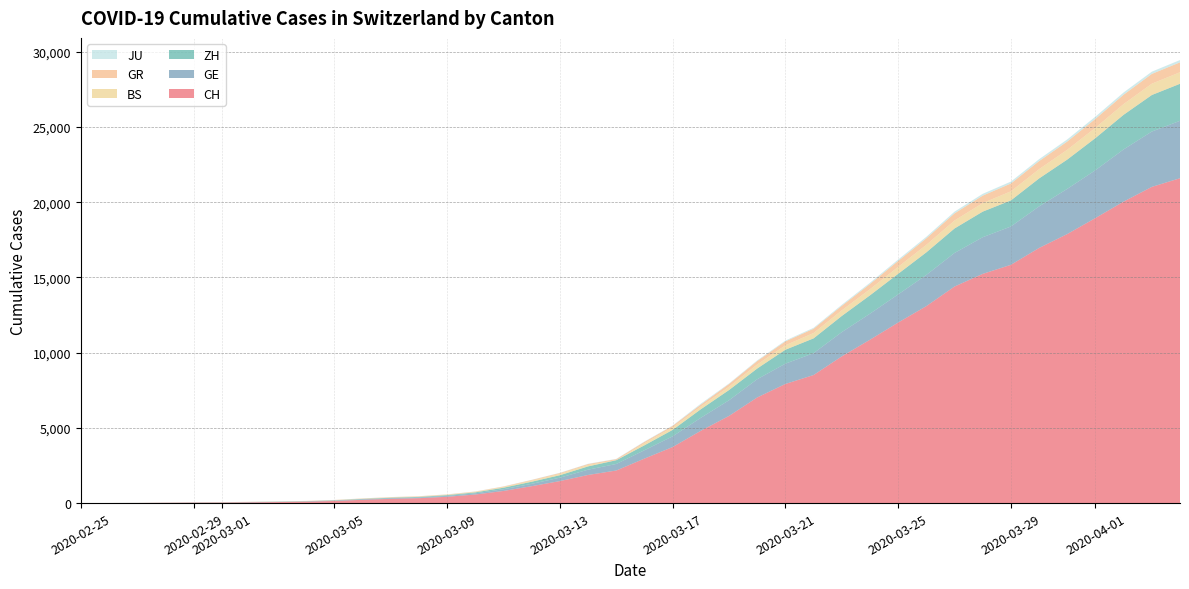

Reading left to right, list all the values displayed in this chart.

CH: 2020-02-25=0	2020-02-26=4	2020-02-27=8	2020-02-28=20	2020-02-29=30	2020-03-01=36	2020-03-02=50	2020-03-03=69	2020-03-04=97	2020-03-05=142	2020-03-06=219	2020-03-07=280	2020-03-08=327	2020-03-09=419	2020-03-10=570	2020-03-11=807	2020-03-12=1125	2020-03-13=1463	2020-03-14=1870	2020-03-15=2165	2020-03-16=2959	2020-03-17=3727	2020-03-18=4807	2020-03-19=5794	2020-03-20=7022	2020-03-21=7918	2020-03-22=8512	2020-03-23=9752	2020-03-24=10858	2020-03-25=12000	2020-03-26=13091	2020-03-27=14394	2020-03-28=15235	2020-03-29=15837	2020-03-30=16957	2020-03-31=17882	2020-04-01=18946	2020-04-02=20040	2020-04-03=21017	2020-04-04=21593
GE: 2020-02-25=0	2020-02-26=1	2020-02-27=1	2020-02-28=5	2020-02-29=9	2020-03-01=10	2020-03-02=11	2020-03-03=14	2020-03-04=16	2020-03-05=20	2020-03-06=30	2020-03-07=43	2020-03-08=45	2020-03-09=60	2020-03-10=80	2020-03-11=114	2020-03-12=155	2020-03-13=227	2020-03-14=351	2020-03-15=435	2020-03-16=556	2020-03-17=710	2020-03-18=863	2020-03-19=1041	2020-03-20=1212	2020-03-21=1350	2020-03-22=1453	2020-03-23=1611	2020-03-24=1729	2020-03-25=1870	2020-03-26=2073	2020-03-27=2231	2020-03-28=2436	2020-03-29=2547	2020-03-30=2761	2020-03-31=3003	2020-04-01=3180	2020-04-02=3469	2020-04-03=3678	2020-04-04=3816
ZH: 2020-02-25=0	2020-02-26=0	2020-02-27=2	2020-02-28=2	2020-02-29=6	2020-03-01=7	2020-03-02=13	2020-03-03=13	2020-03-04=15	2020-03-05=23	2020-03-06=29	2020-03-07=34	2020-03-08=40	2020-03-09=49	2020-03-10=62	2020-03-11=101	2020-03-12=140	2020-03-13=163	2020-03-14=218	2020-03-15=250	2020-03-16=326	2020-03-17=429	2020-03-18=568	2020-03-19=679	2020-03-20=711	2020-03-21=925	2020-03-22=984	2020-03-23=1073	2020-03-24=1221	2020-03-25=1368	2020-03-26=1500	2020-03-27=1627	2020-03-28=1701	2020-03-29=1733	2020-03-30=1859	2020-03-31=1947	2020-04-01=2136	2020-04-02=2300	2020-04-03=2428	2020-04-04=2461
BS: 2020-02-25=0	2020-02-26=0	2020-02-27=1	2020-02-28=1	2020-02-29=1	2020-03-01=1	2020-03-02=1	2020-03-03=3	2020-03-04=3	2020-03-05=8	2020-03-06=15	2020-03-07=21	2020-03-08=24	2020-03-09=28	2020-03-10=33	2020-03-11=49	2020-03-12=73	2020-03-13=92	2020-03-14=100	2020-03-15=0	2020-03-16=143	2020-03-17=164	2020-03-18=181	2020-03-19=220	2020-03-20=270	2020-03-21=297	2020-03-22=356	2020-03-23=374	2020-03-24=410	2020-03-25=462	2020-03-26=501	2020-03-27=530	2020-03-28=569	2020-03-29=605	2020-03-30=617	2020-03-31=653	2020-04-01=687	2020-04-02=714	2020-04-03=754	2020-04-04=767
GR: 2020-02-25=0	2020-02-26=2	2020-02-27=2	2020-02-28=6	2020-02-29=6	2020-03-01=6	2020-03-02=9	2020-03-03=9	2020-03-04=12	2020-03-05=14	2020-03-06=16	2020-03-07=17	2020-03-08=18	2020-03-09=18	2020-03-10=22	2020-03-11=31	2020-03-12=43	2020-03-13=53	2020-03-14=56	2020-03-15=71	2020-03-16=84	2020-03-17=101	2020-03-18=128	2020-03-19=182	2020-03-20=226	2020-03-21=258	2020-03-22=284	2020-03-23=300	2020-03-24=343	2020-03-25=393	2020-03-26=433	2020-03-27=474	2020-03-28=495	2020-03-29=519	2020-03-30=535	2020-03-31=547	2020-04-01=592	2020-04-02=622	2020-04-03=649	2020-04-04=657
JU: 2020-02-25=0	2020-02-26=0	2020-02-27=1	2020-02-28=1	2020-02-29=1	2020-03-01=1	2020-03-02=1	2020-03-03=2	2020-03-04=2	2020-03-05=4	2020-03-06=4	2020-03-07=5	2020-03-08=5	2020-03-09=7	2020-03-10=7	2020-03-11=7	2020-03-12=12	2020-03-13=17	2020-03-14=18	2020-03-15=19	2020-03-16=25	2020-03-17=29	2020-03-18=61	2020-03-19=36	2020-03-20=44	2020-03-21=54	2020-03-22=61	2020-03-23=69	2020-03-24=82	2020-03-25=92	2020-03-26=100	2020-03-27=114	2020-03-28=119	2020-03-29=127	2020-03-30=128	2020-03-31=140	2020-04-01=145	2020-04-02=149	2020-04-03=149	2020-04-04=154